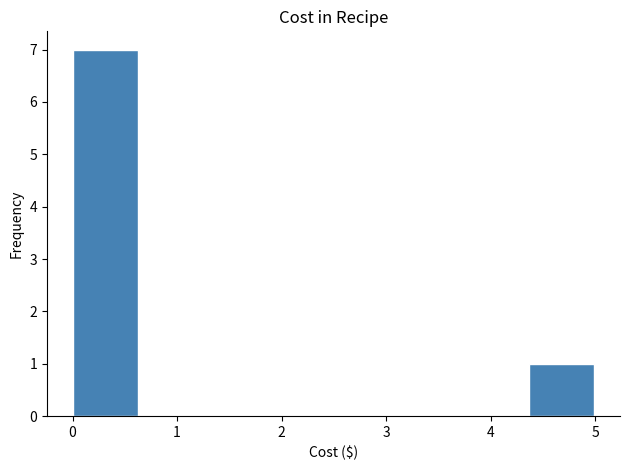

Over which range of the x-axis is the bar tallest?

0.0 to 0.6